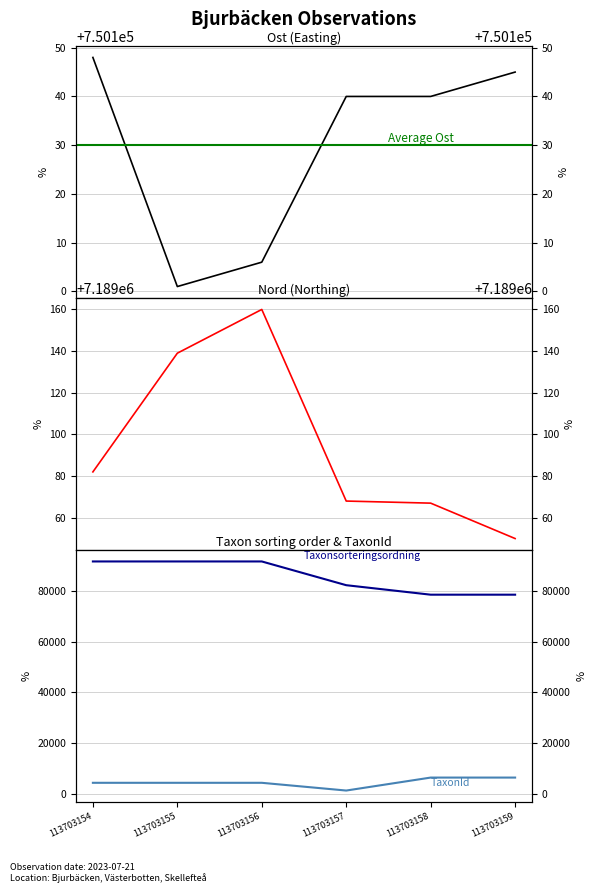

What is the sum of the TaxonId values at 113703154 and 113703155?

8728